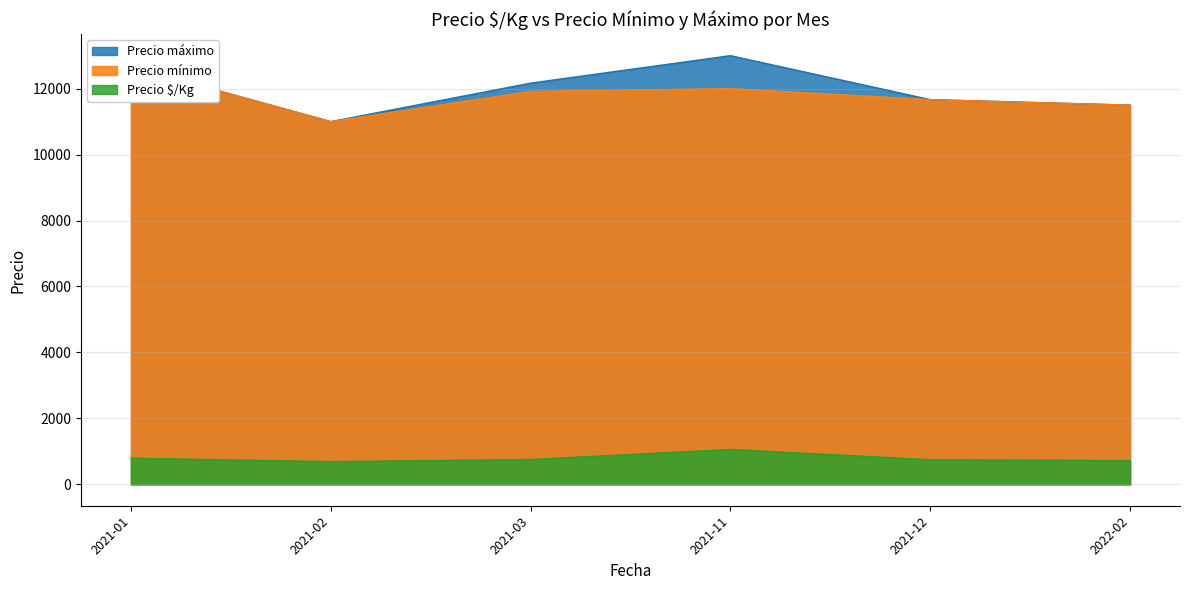

What is the minimum value for Precio máximo?

11000.0